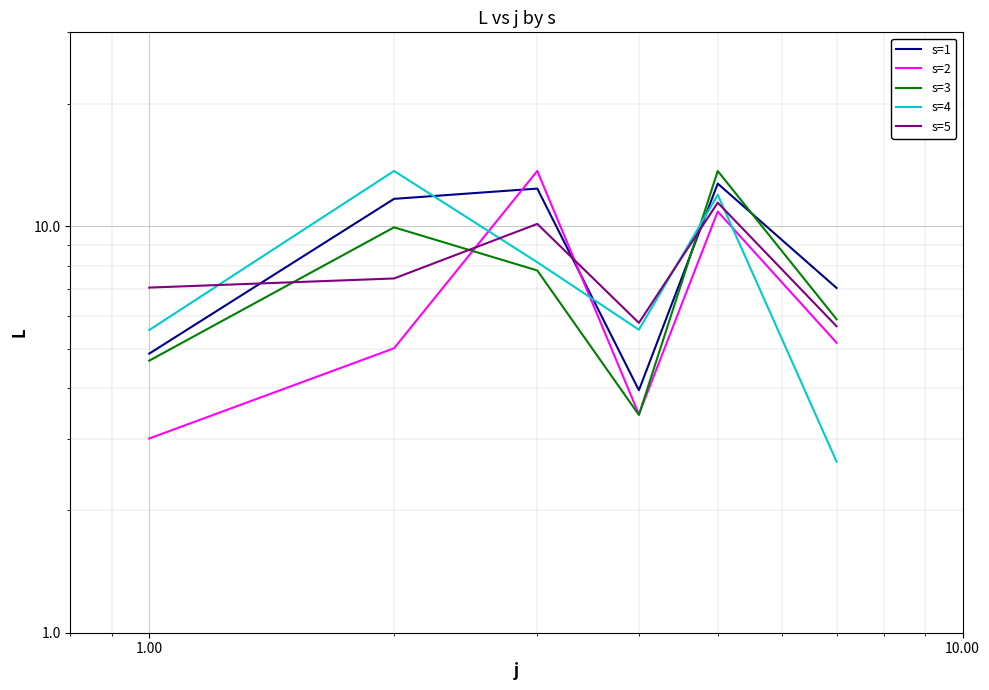

Reading left to right, extract all data points from this chart.

s=1: 4.9	11.7	12.4	4.0	12.7	7.0
s=2: 3.0	5.0	13.7	3.4	10.9	5.2
s=3: 4.7	9.9	7.8	3.4	13.7	5.9
s=4: 5.6	13.7	8.2	5.6	11.9	2.6
s=5: 7.1	7.4	10.1	5.8	11.4	5.7